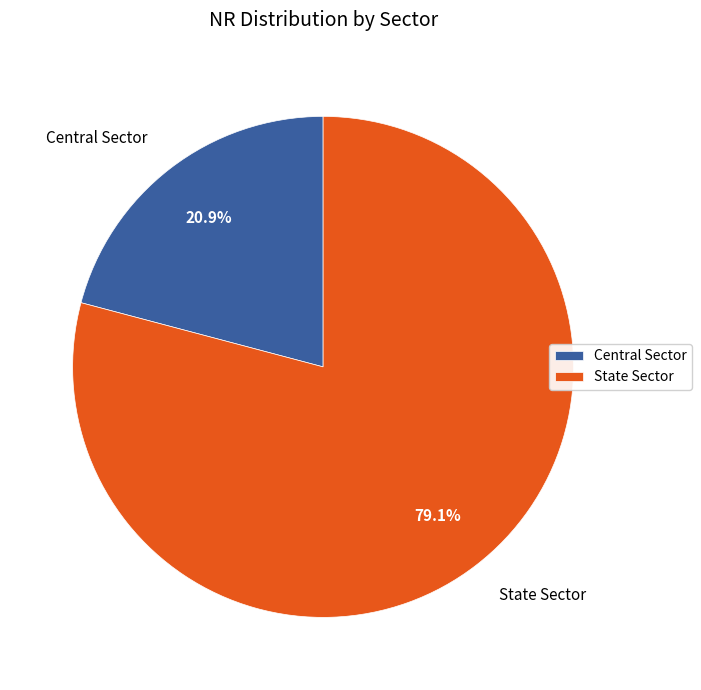

To the nearest percent, what percentage of the pie is State Sector?

79%